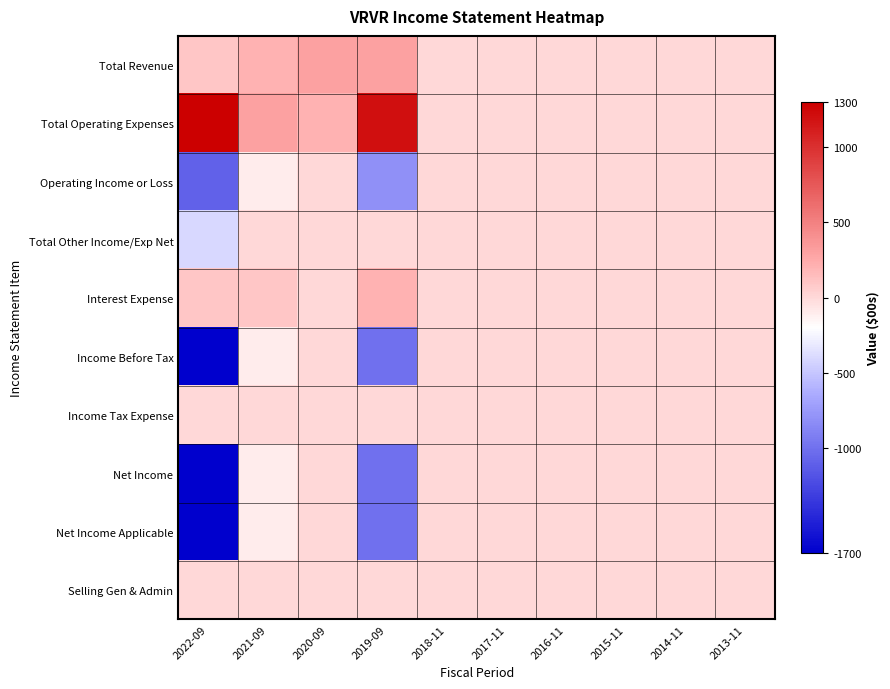

Rank the series by their maximum value, from highest to lowest.

Total Operating Expenses, Total Revenue, Interest Expense, Operating Income or Loss, Total Other Income/Exp Net, Income Before Tax, Income Tax Expense, Net Income, Net Income Applicable, Selling Gen & Admin